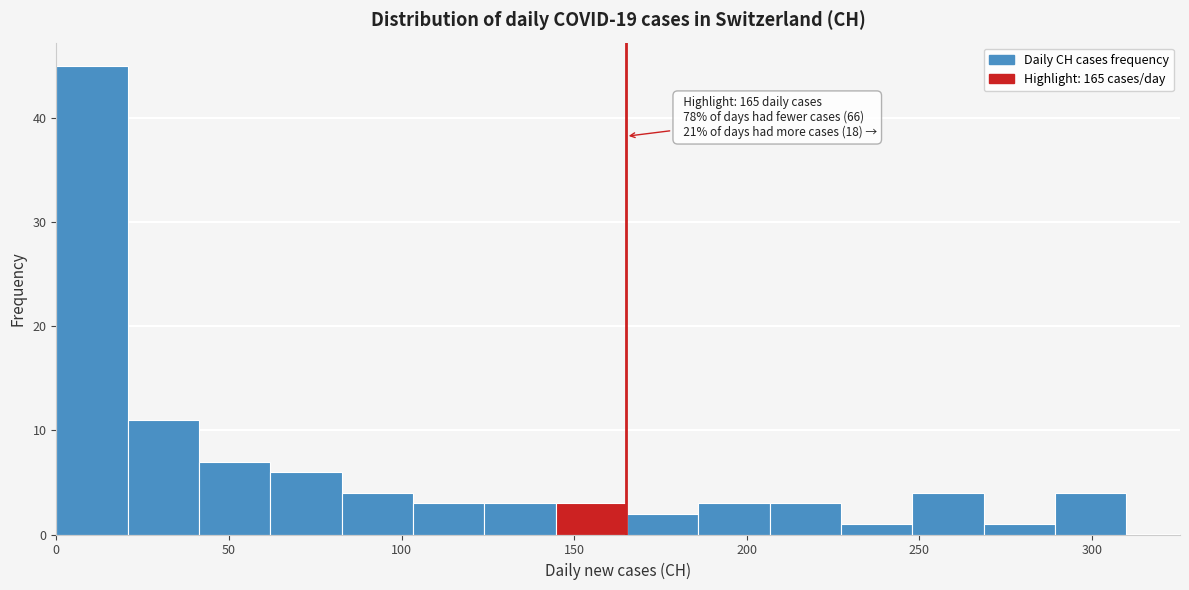

Which range on the x-axis has the tallest bar?

0 to 20